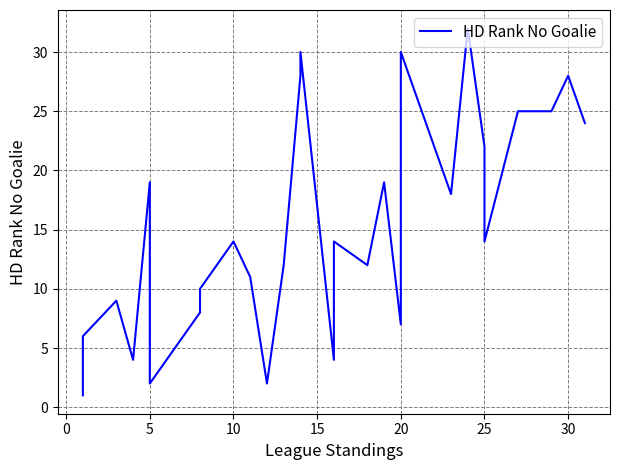

How many lines are shown in the chart?

1